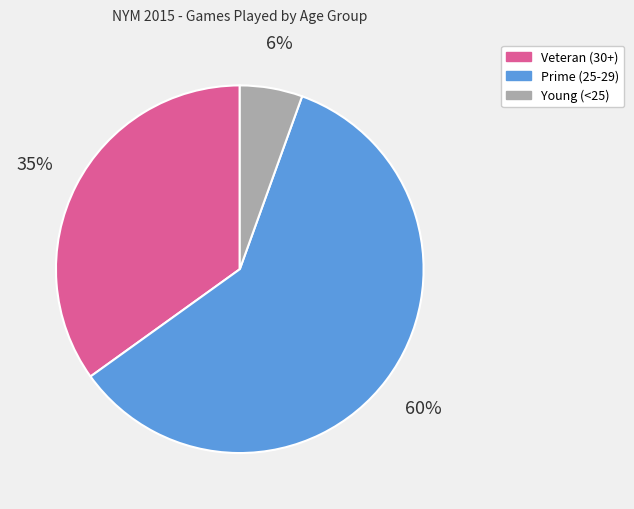

How many segments does this pie chart have?

3